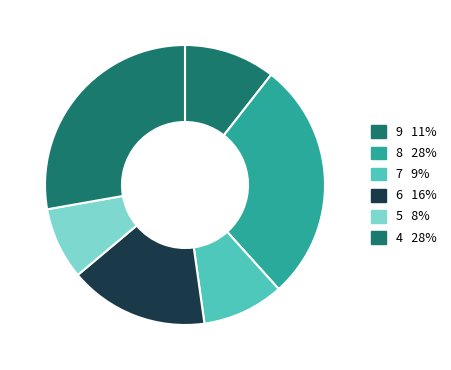

Combined, do 6 and 8 account for over 50%?

No